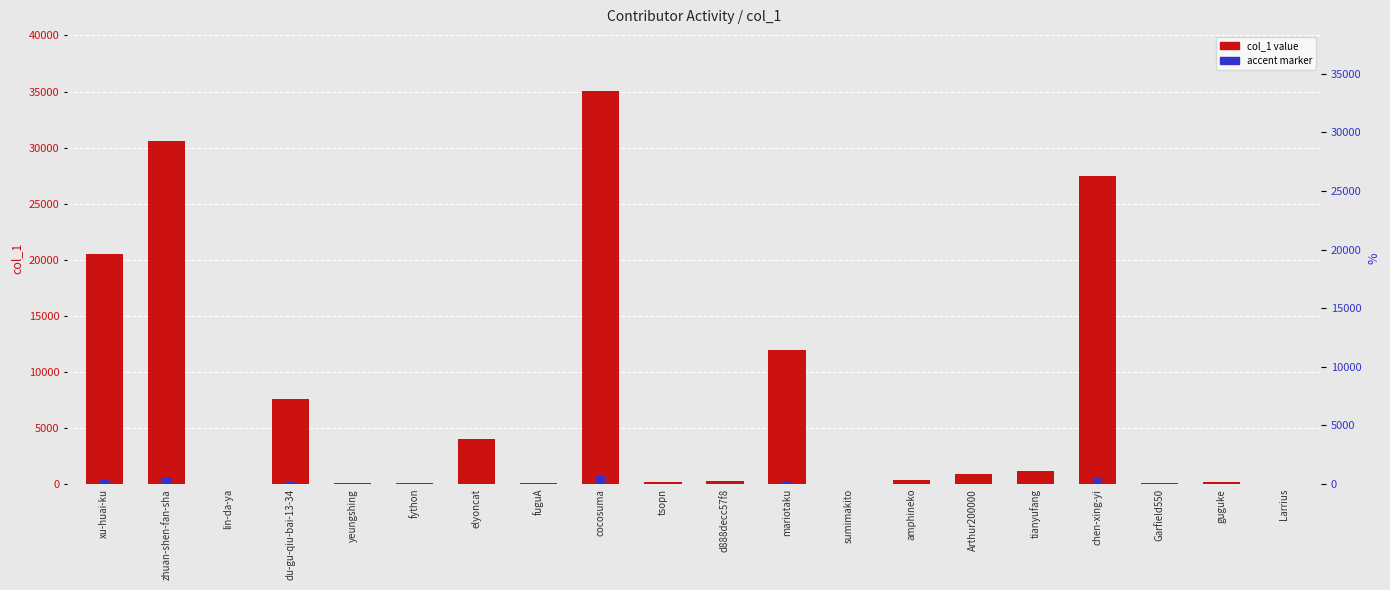

What value does the accent marker series have at amphineko?

7.7